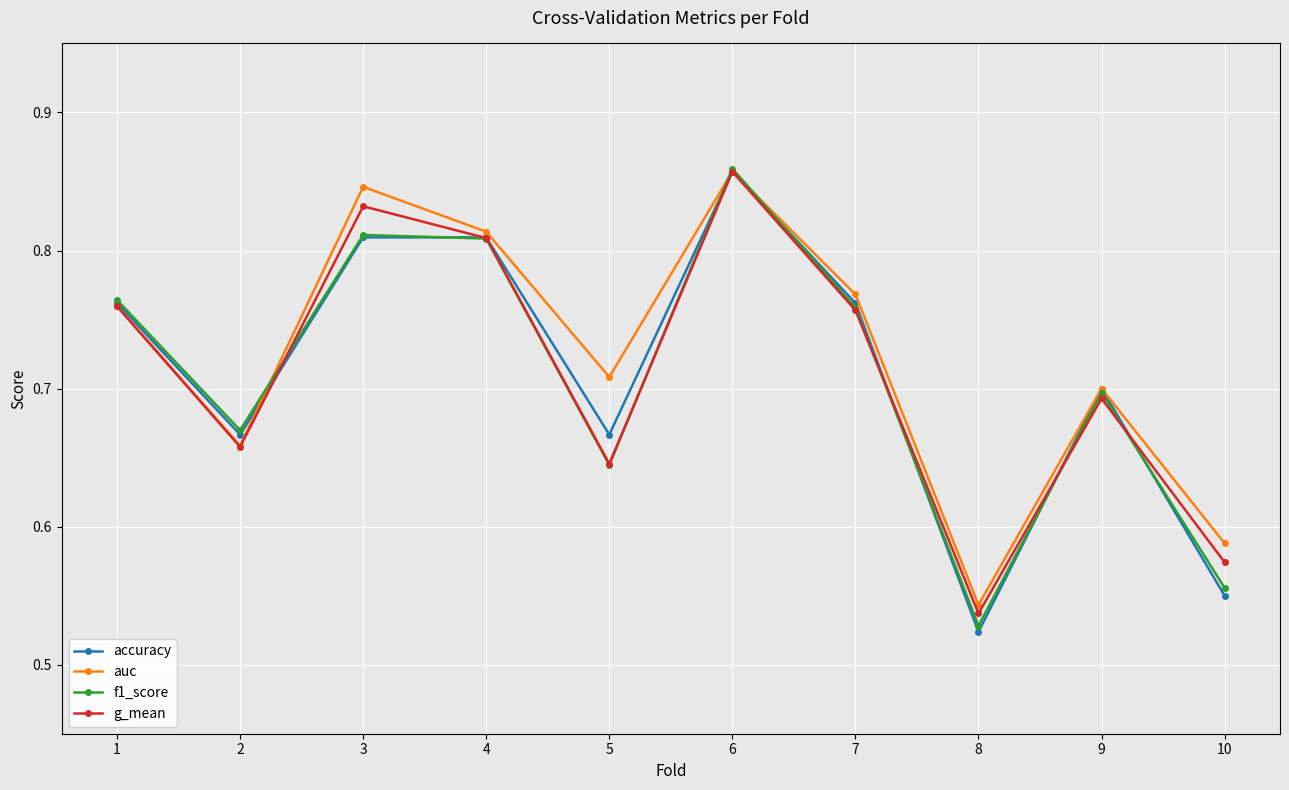

At which category does auc reach its first local valley?

2